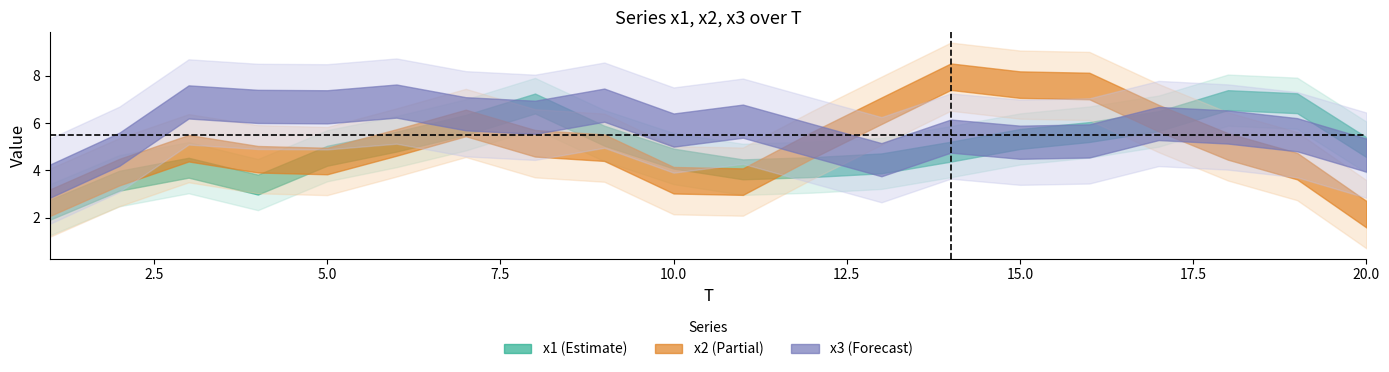

What is the spread (max minus min) of values at 16?

4.7